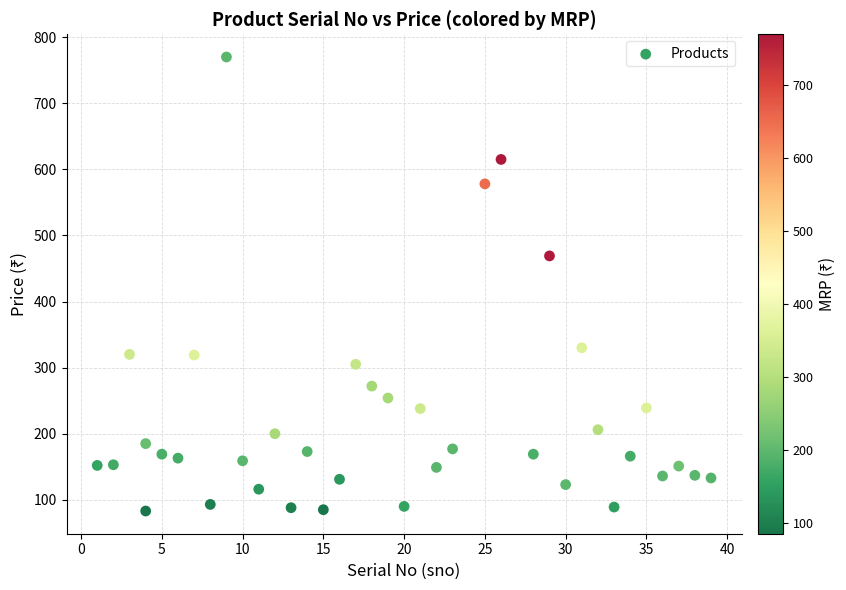

What Y value in the scatter plot is closest to 426?

469